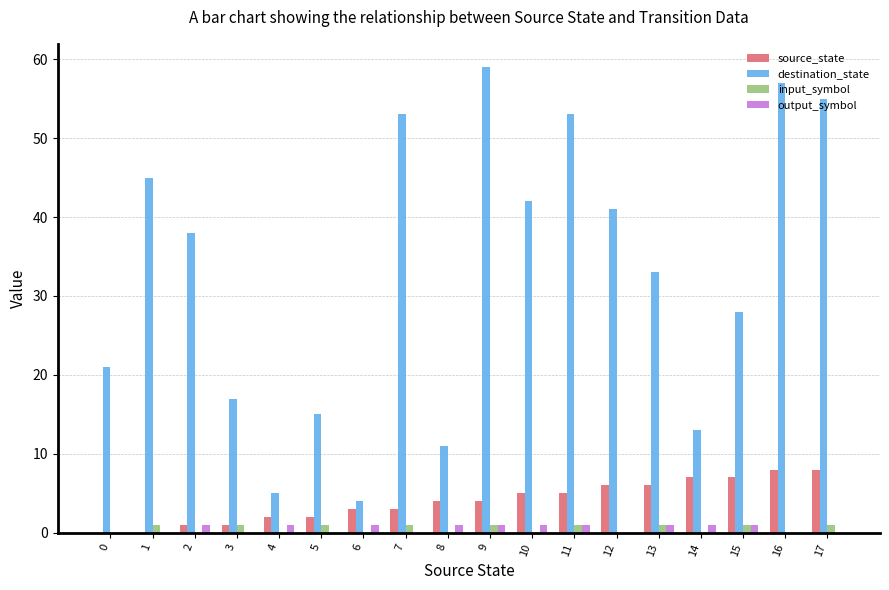

Reading right to left, extract all data points from this chart.

source_state: 17=8	16=8	15=7	14=7	13=6	12=6	11=5	10=5	9=4	8=4	7=3	6=3	5=2	4=2	3=1	2=1	1=0	0=0
destination_state: 17=55	16=57	15=28	14=13	13=33	12=41	11=53	10=42	9=59	8=11	7=53	6=4	5=15	4=5	3=17	2=38	1=45	0=21
input_symbol: 17=1	16=0	15=1	14=0	13=1	12=0	11=1	10=0	9=1	8=0	7=1	6=0	5=1	4=0	3=1	2=0	1=1	0=0
output_symbol: 17=0	16=0	15=1	14=1	13=1	12=0	11=1	10=1	9=1	8=1	7=0	6=1	5=0	4=1	3=0	2=1	1=0	0=0